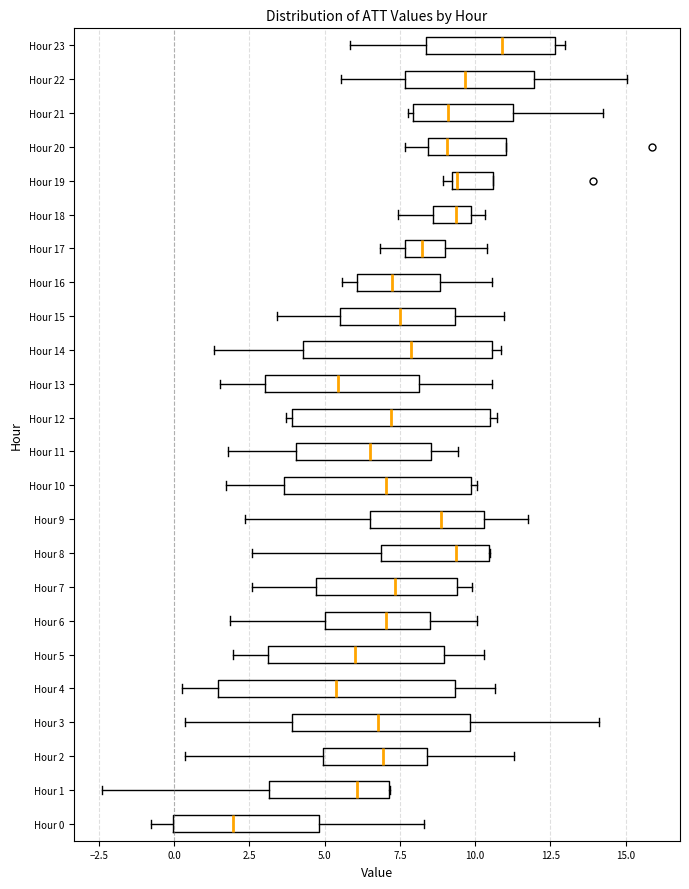

Which box is the widest, from its left edge to its right edge?

Hour 4